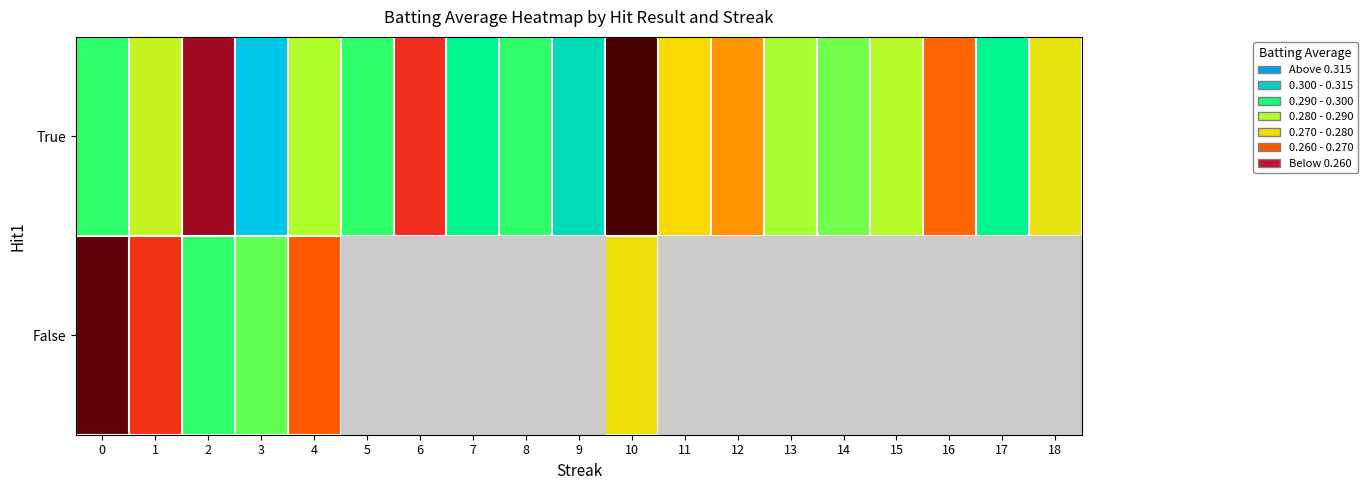

Is it true that False equals 0.3 at 2?

True